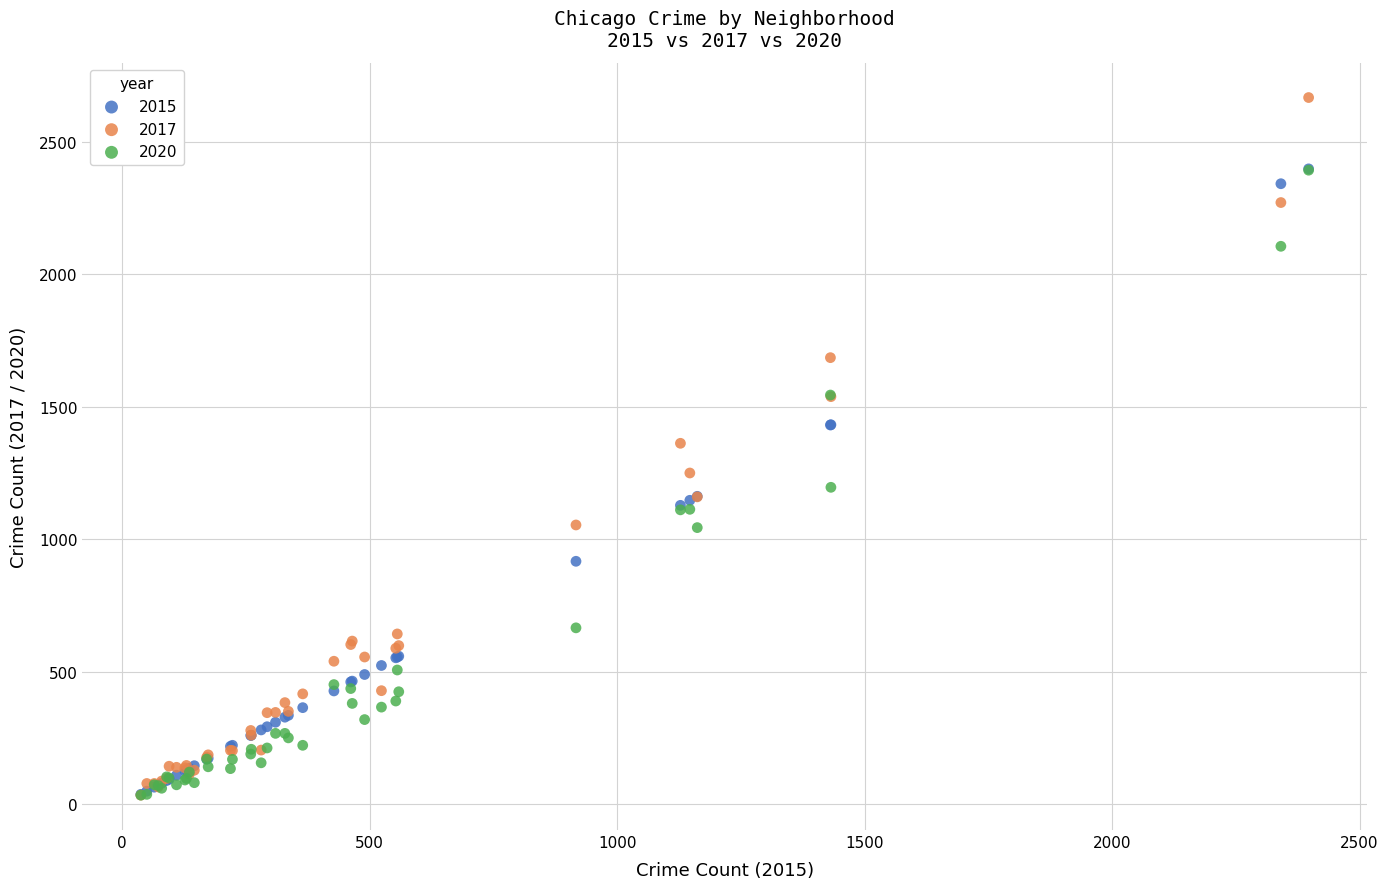

Which series contains the highest Y value?

2017